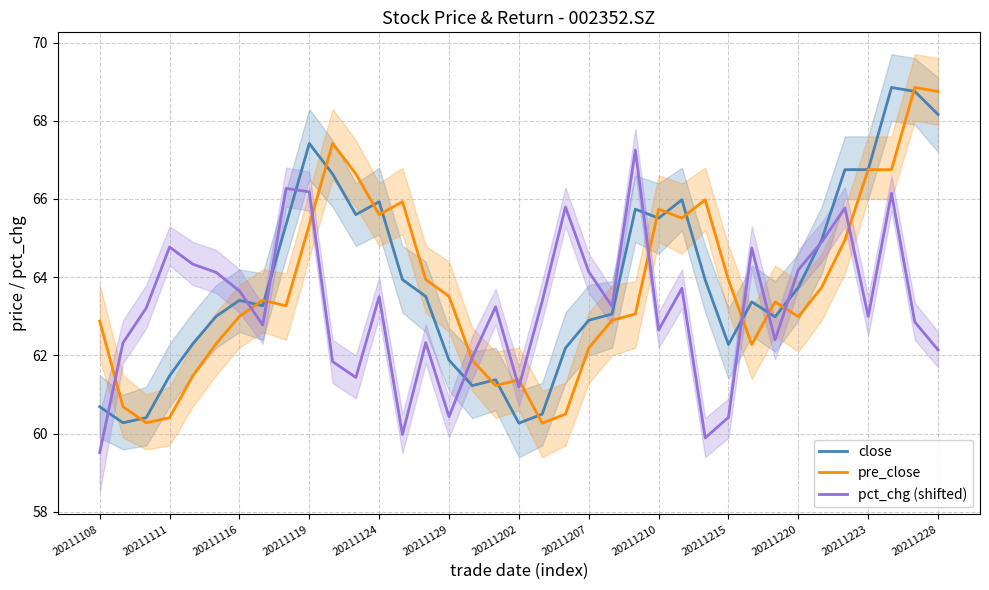

In close, how many points are lower than both neighbors (excluding endpoints)?

8